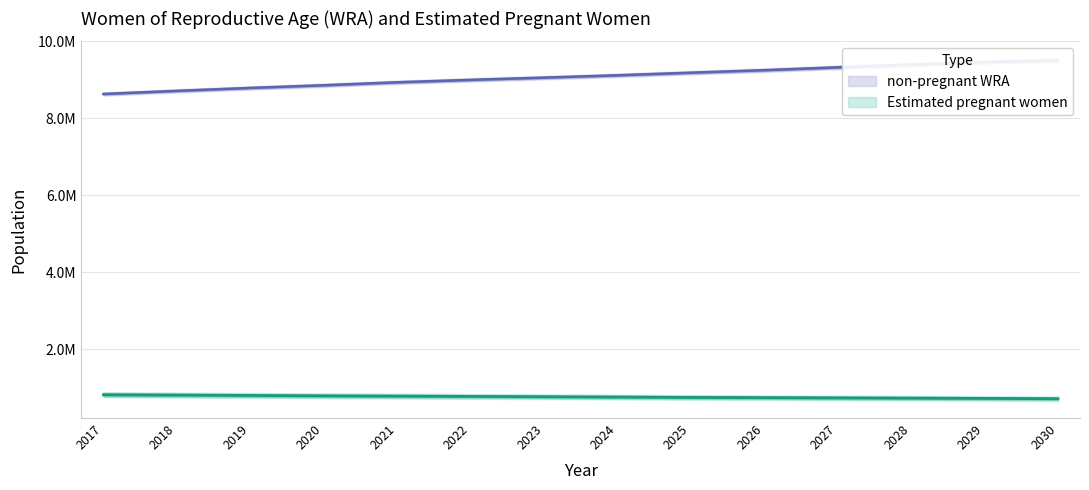

Which category has the lowest value in the Estimated pregnant women series?

2030